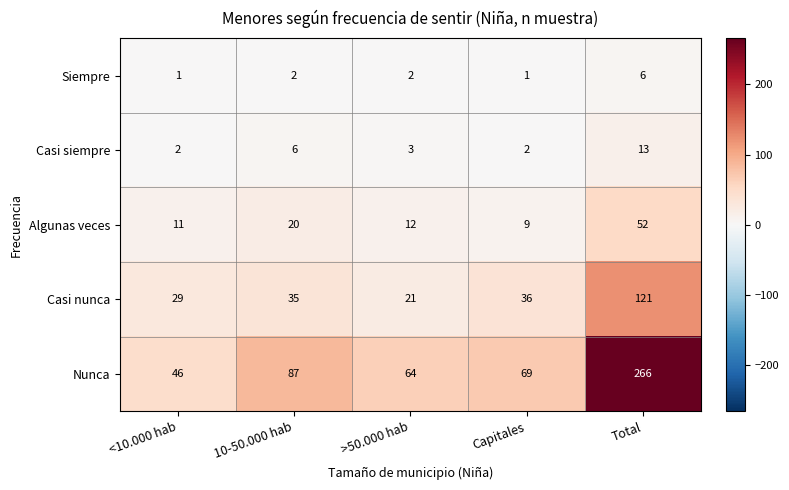

What is the difference between the maximum and minimum values in the Siempre series?

5